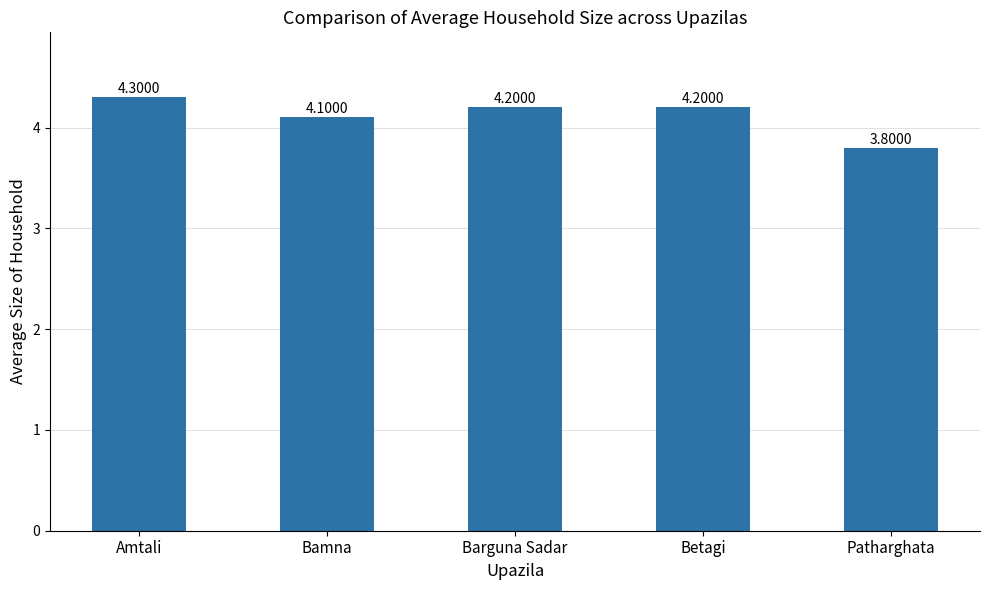

What is the change in value from Amtali to Patharghata?

-0.5